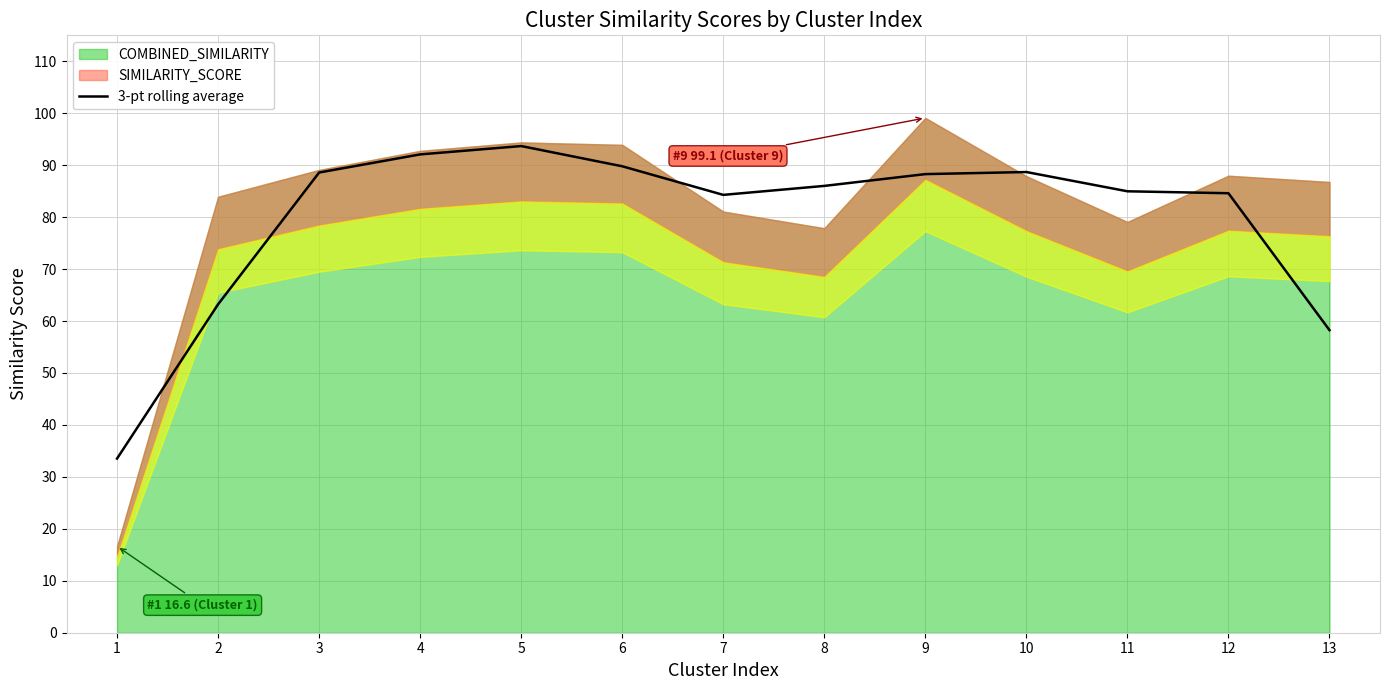

What is the value of the 1st point from the left?

33.5